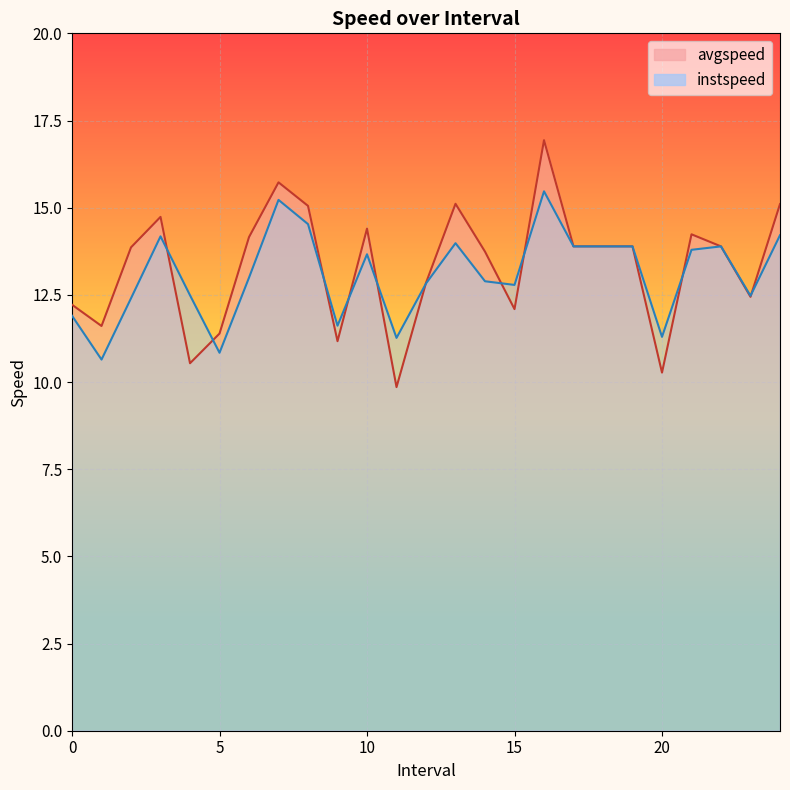

How many values in the instspeed series exceed 12?

19